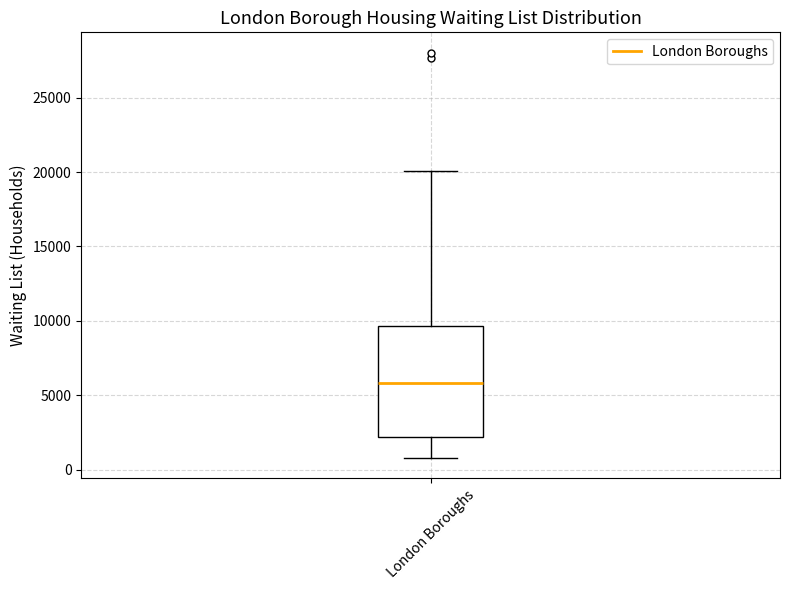

Where does the lower whisker of the box for London Boroughs end on the y-axis? The values are not printed on the chart, so give them approximately, as read against the axis.

1000